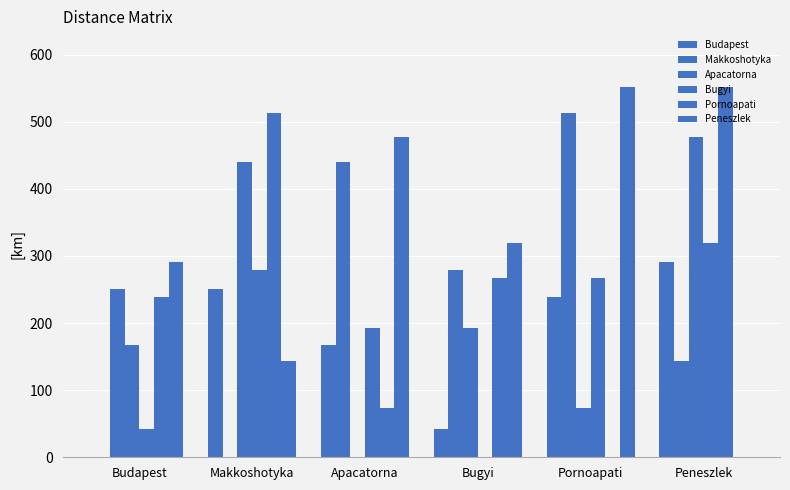

How many distinct data groups are displayed?

6